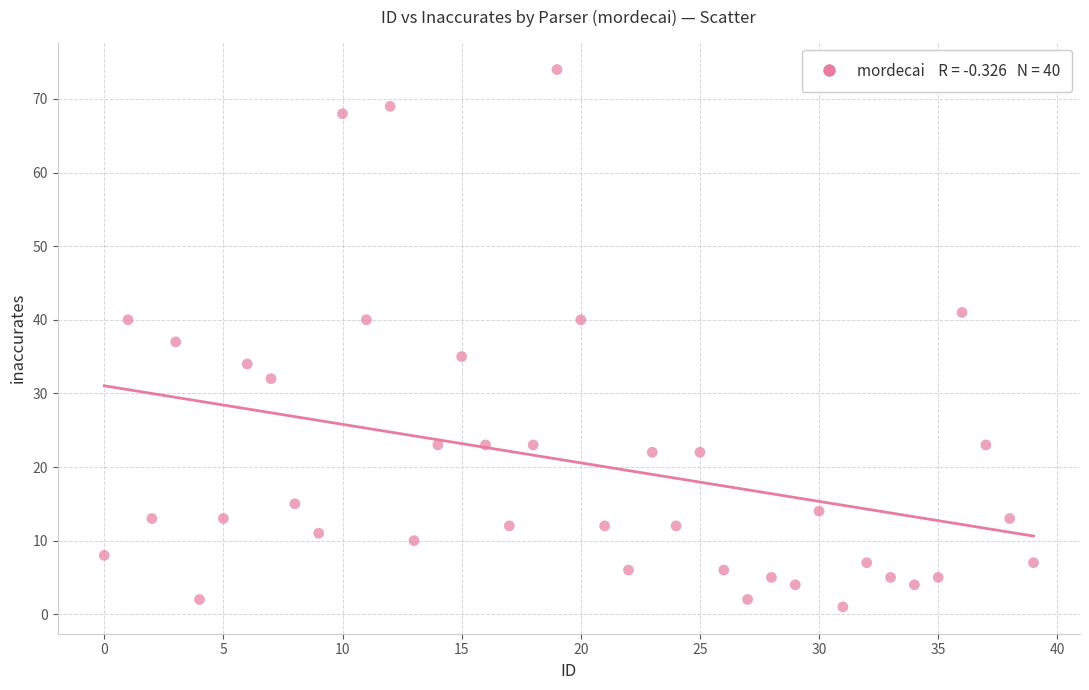

How many points are shown in the scatter plot?

40